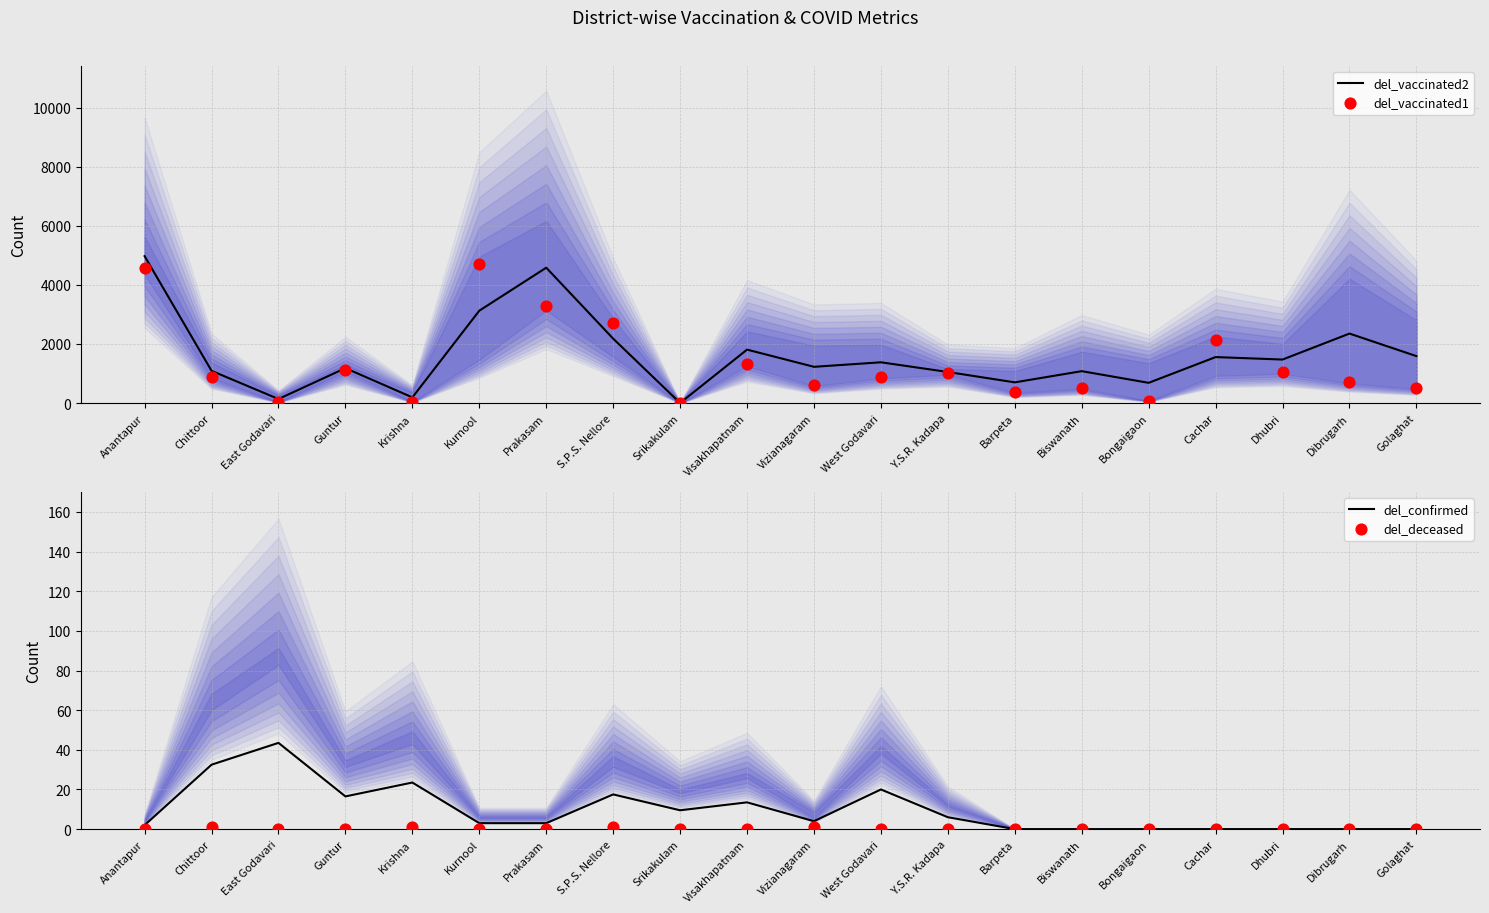

Which series has the largest total across all categories?

del_vaccinated2